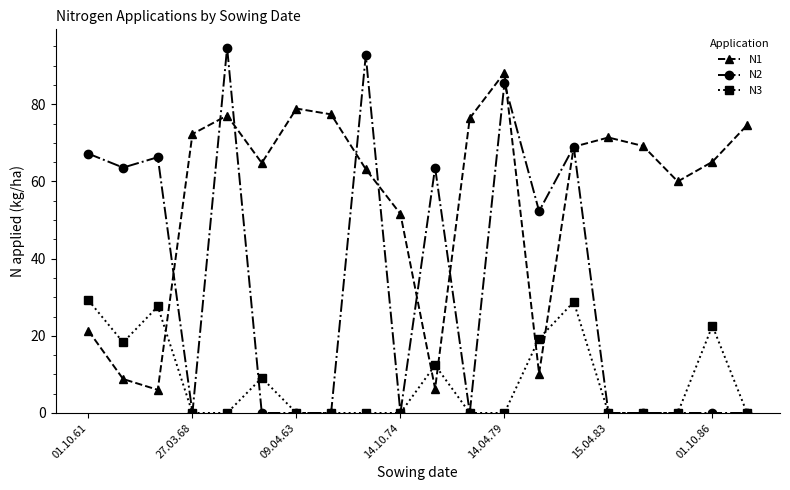

True or false: N3 has more than 1 points higher than both neighbors.

True